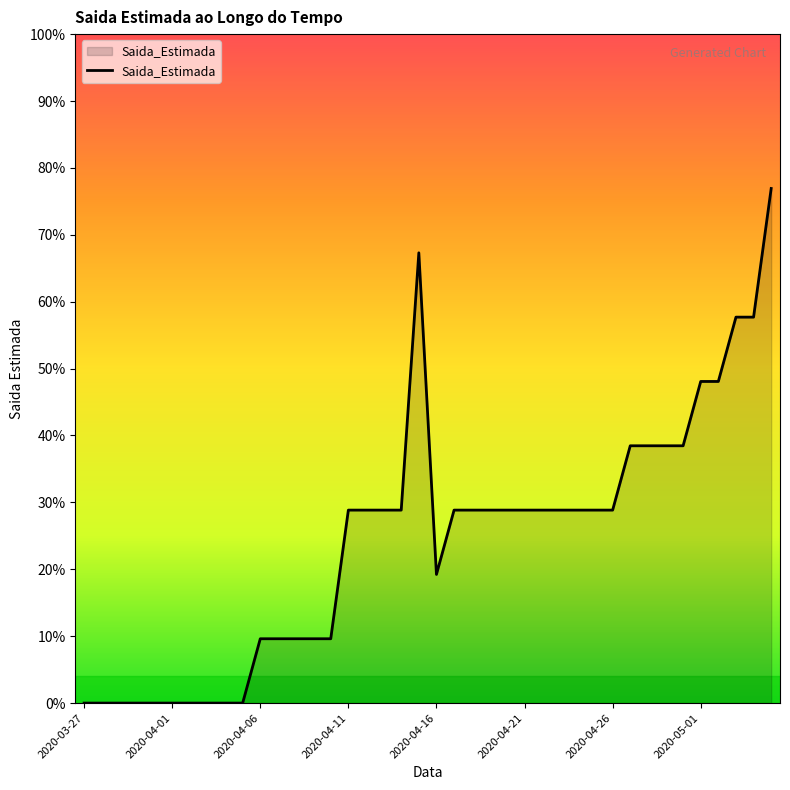

Reading left to right, list all the values displayed in this chart.

0	0	0	0	0	0	0	0	0	0	1	1	1	1	1	3	3	3	3	7	2	3	3	3	3	3	3	3	3	3	3	4	4	4	4	5	5	6	6	8